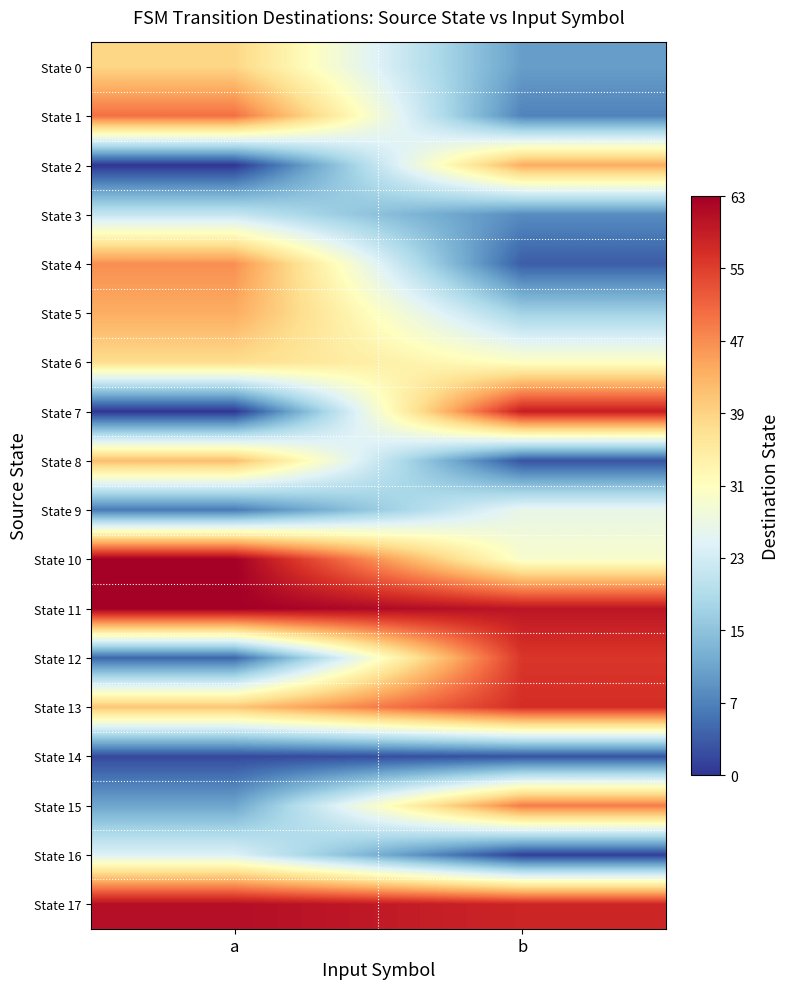

Which has a higher value, a or b?

a